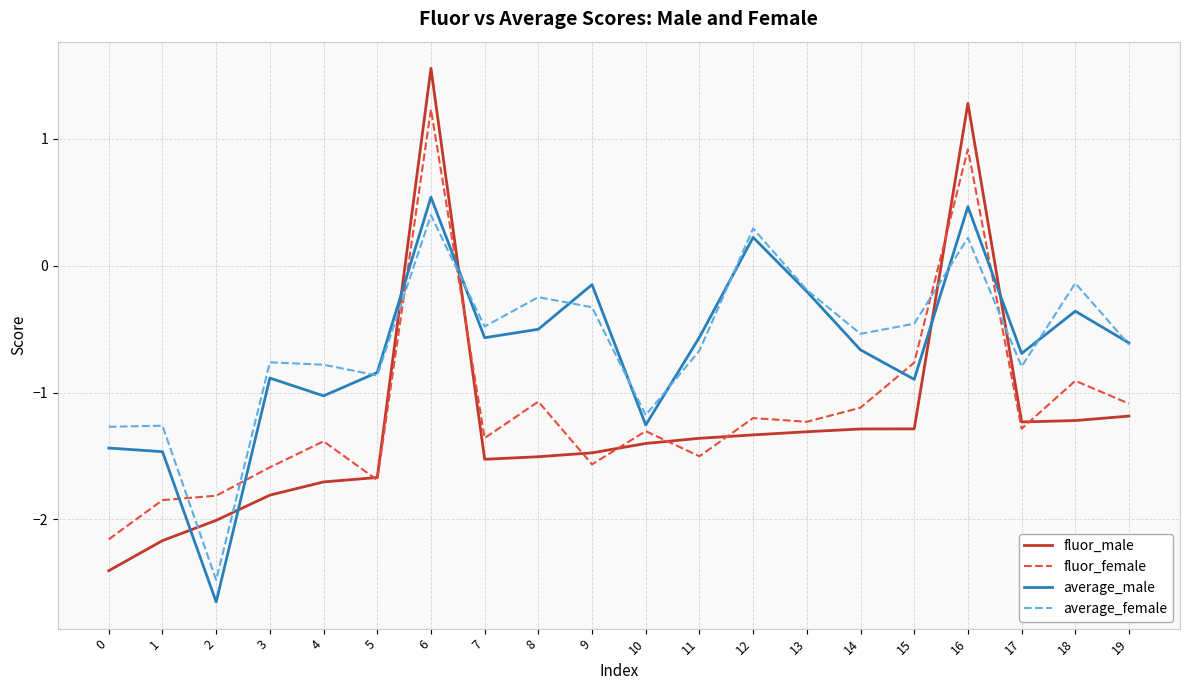

The fluor_male series shows -2.0 at 9. True or false?

False